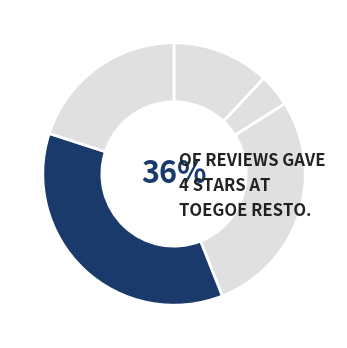

How much of the chart is everything except Star 2?

96.0%